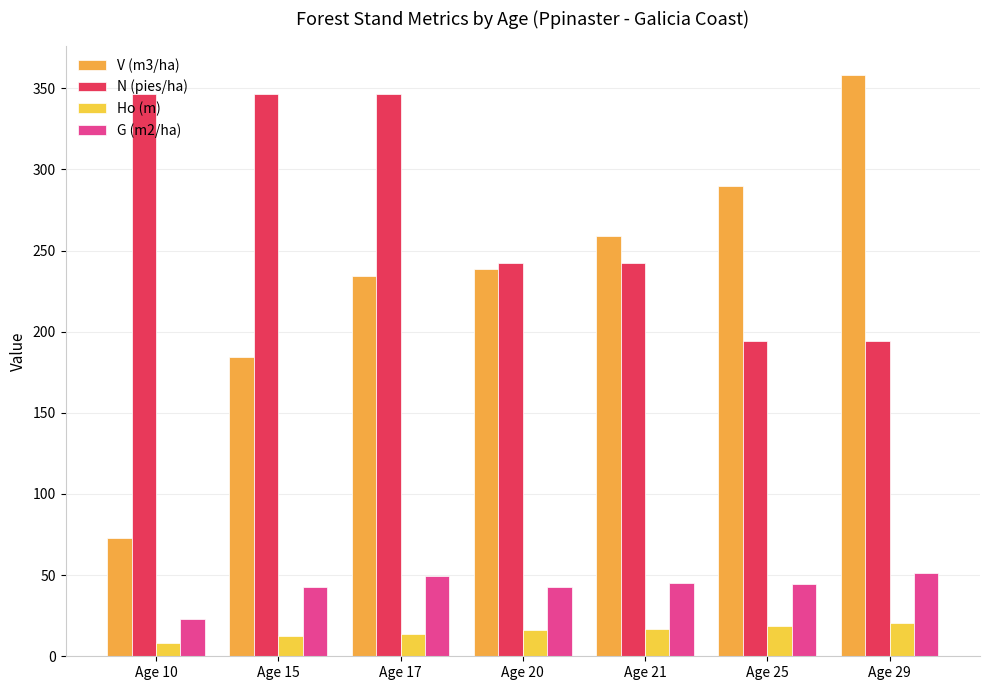

What is the value of the G (m2/ha) bar at the 6th from the left?

44.3